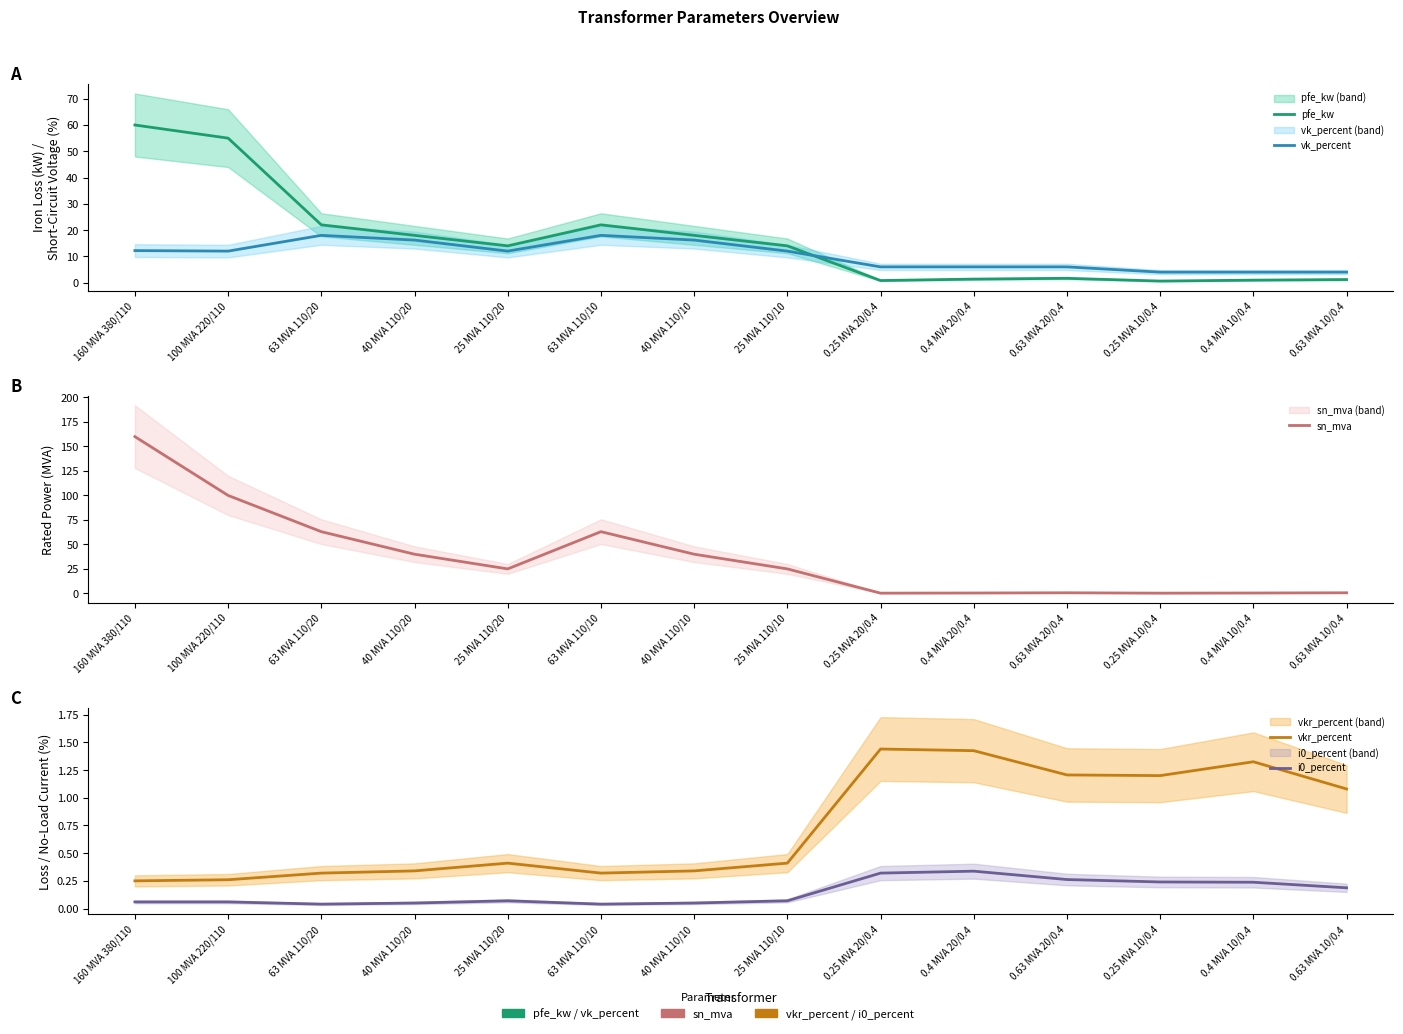

What position from the left is 40 MVA 110/20?

4